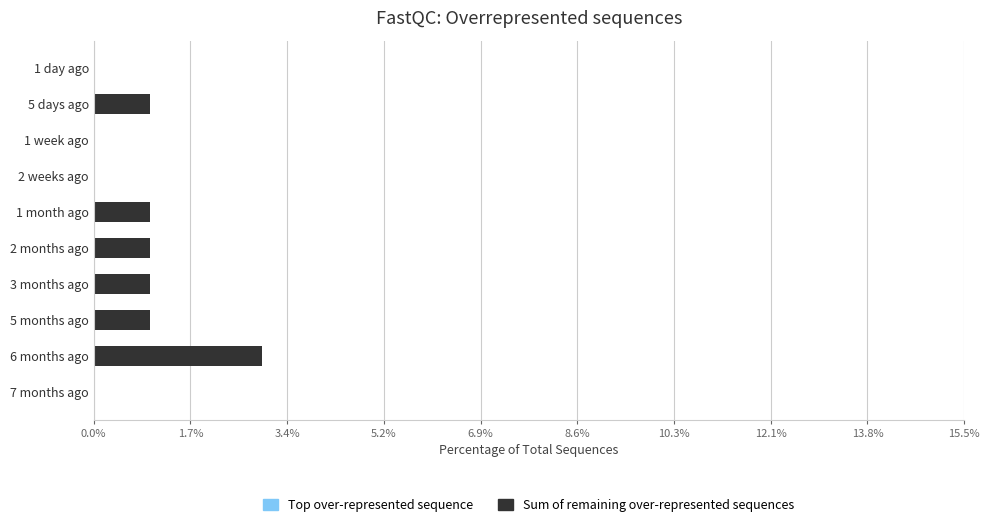

Is it true that the value at 2 months ago is 1?

True